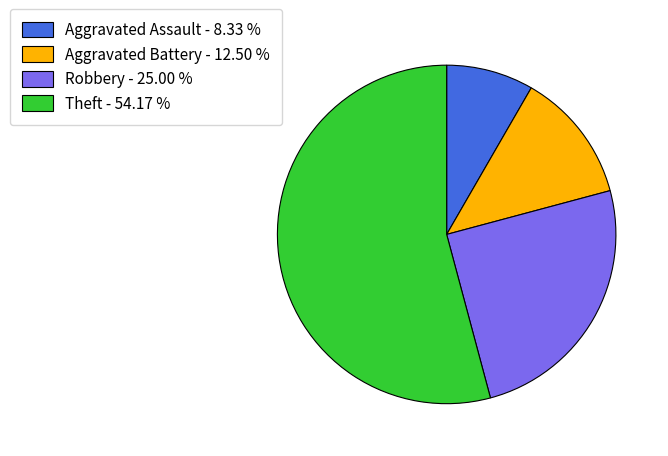

What is the majority slice?

Theft